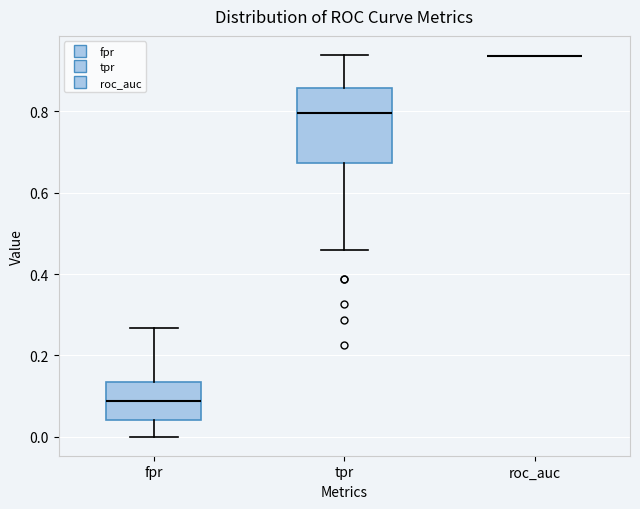

Reading left to right, read every box against the y-axis: the position of its median line, the range the box covers, and the ends of its whiskers. The values are not printed on the chart, so give them approximately, as read against the axis.

fpr: median 0.08, box 0.04 to 0.14, whiskers 0.00 to 0.26
tpr: median 0.80, box 0.68 to 0.86, whiskers 0.46 to 0.94
roc_auc: box collapsed to a line at 0.94, whiskers 0.94 to 0.94